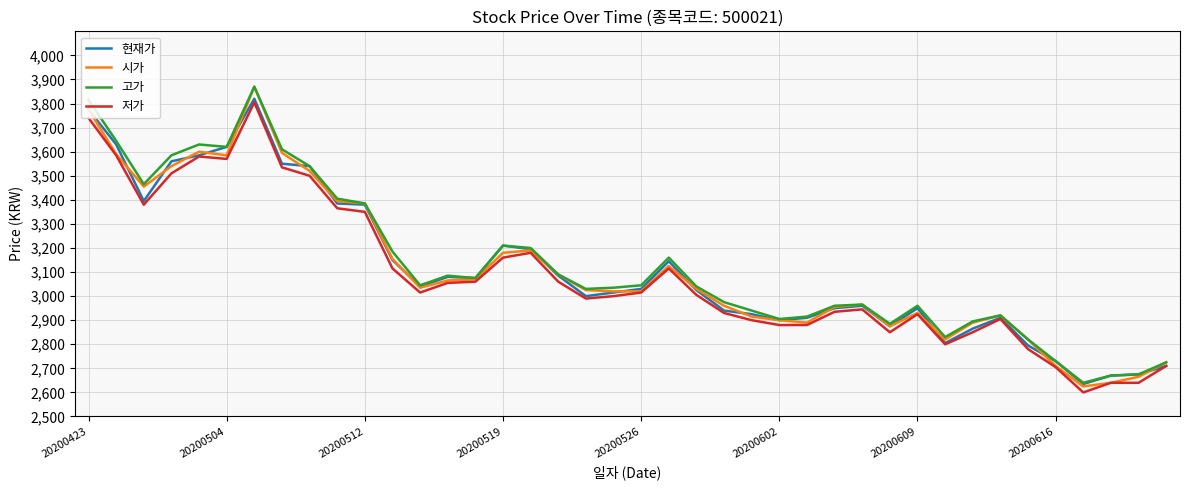

What is the minimum value shown in the chart?

2600